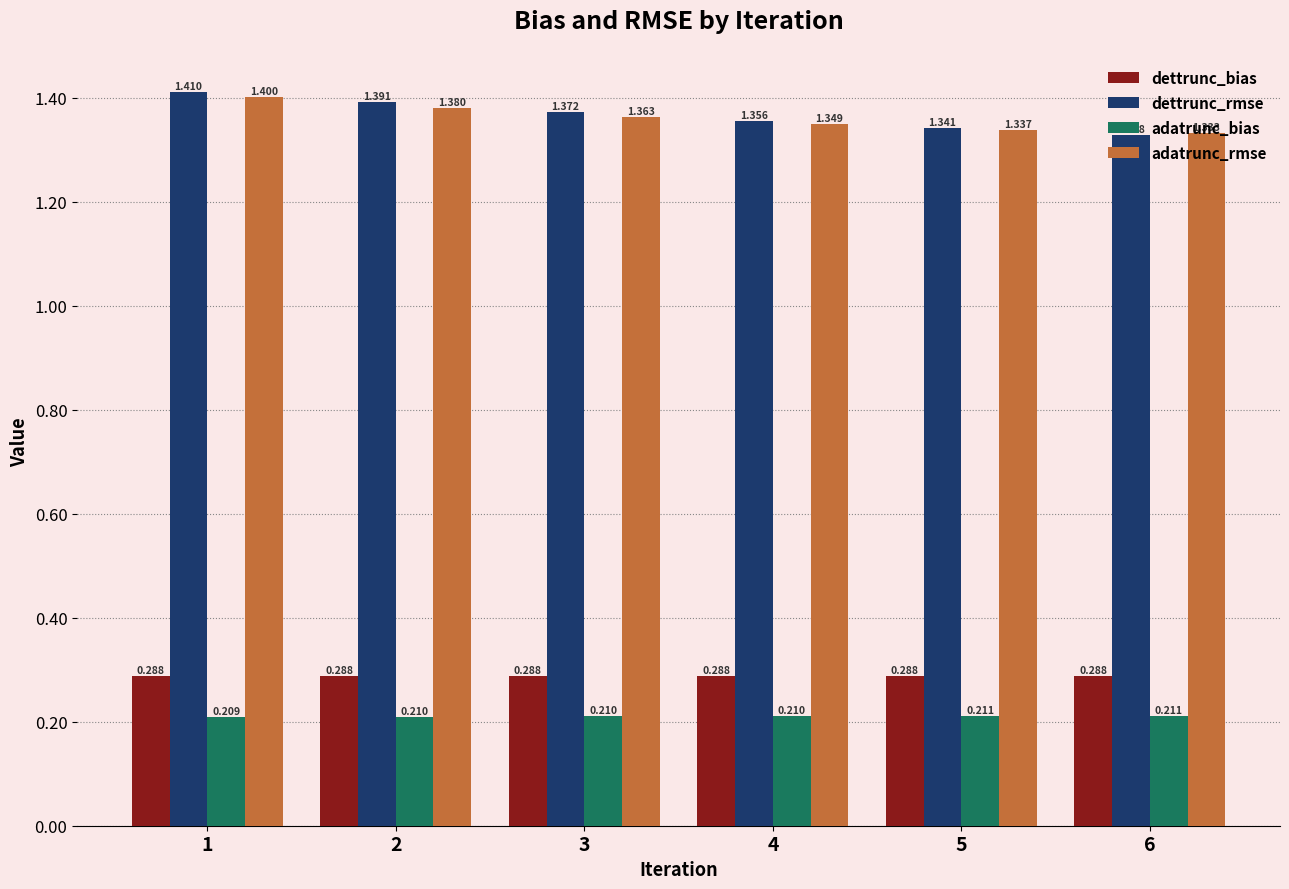

Is the value of adatrunc_bias at 3 greater than the value of dettrunc_bias at 4?

No